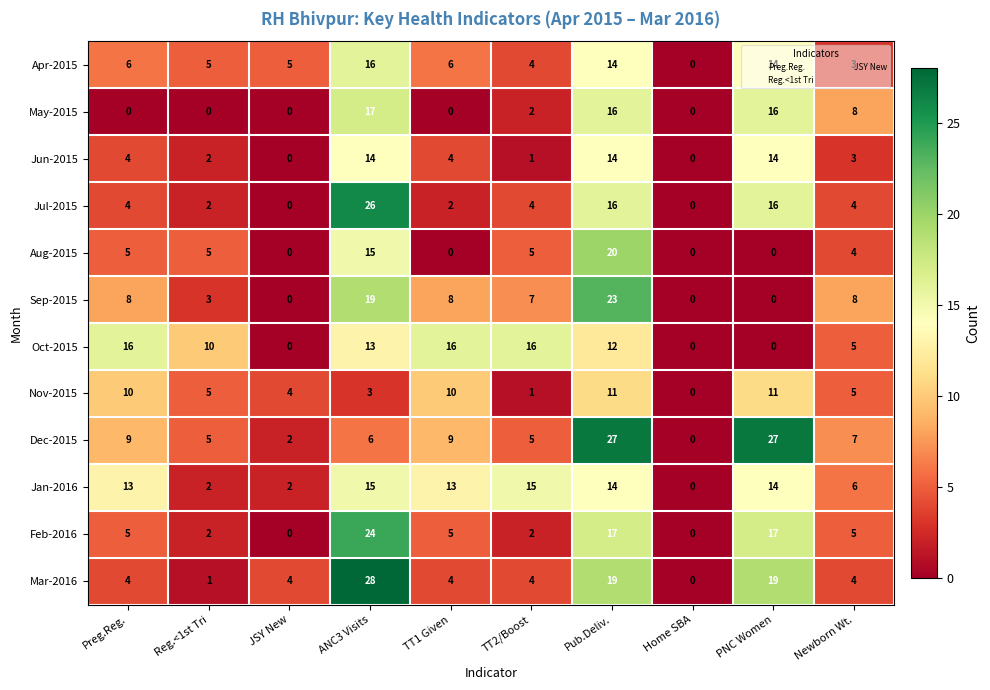

At which category is the sum across all series the highest?

Pub.Deliv.